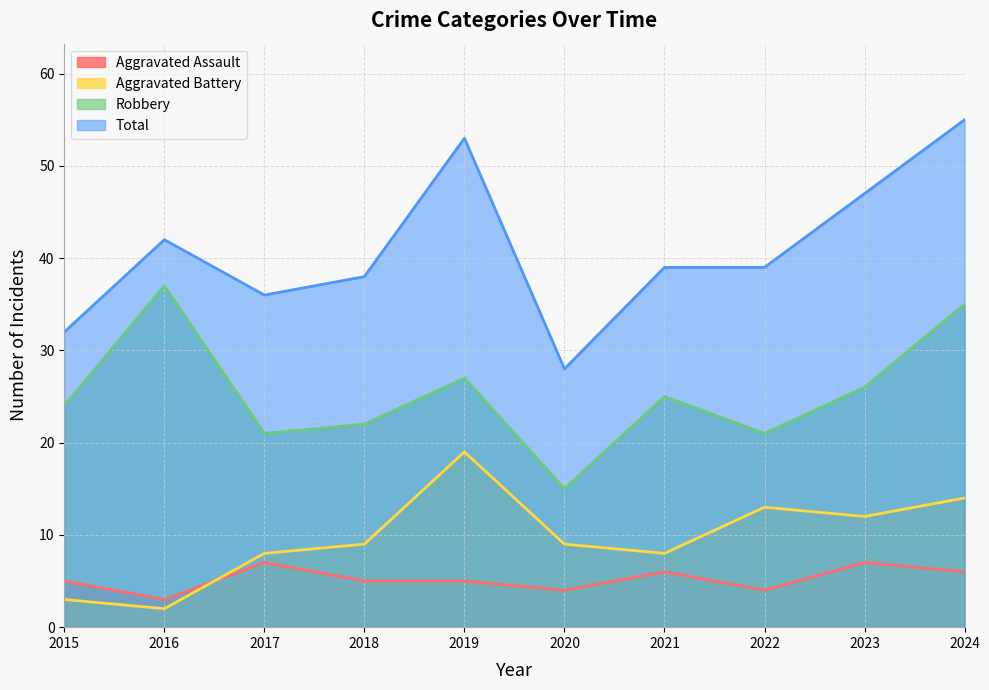

True or false: Total and Aggravated Battery intersect in this chart.

False